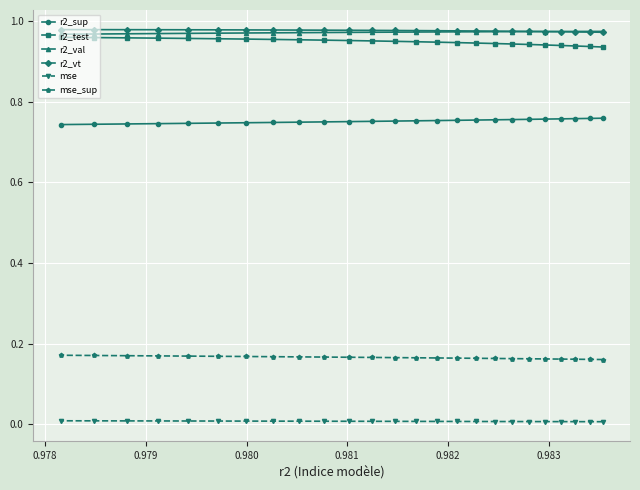

How many data points does each series have?

25